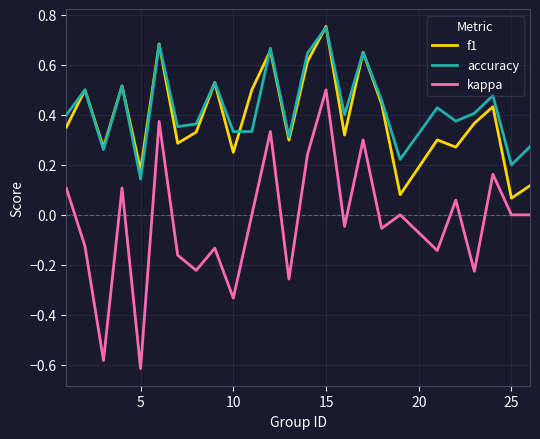

Which series has the widest spread of values?

kappa